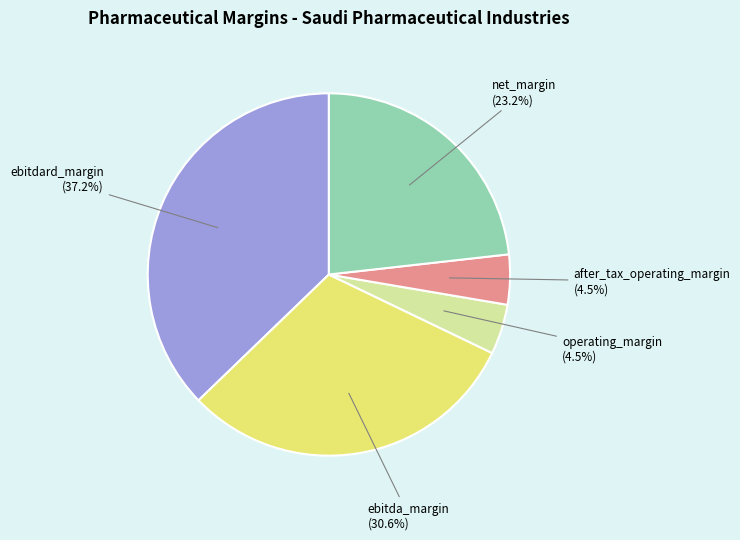

Is there any slice that represents more than half of the pie?

No